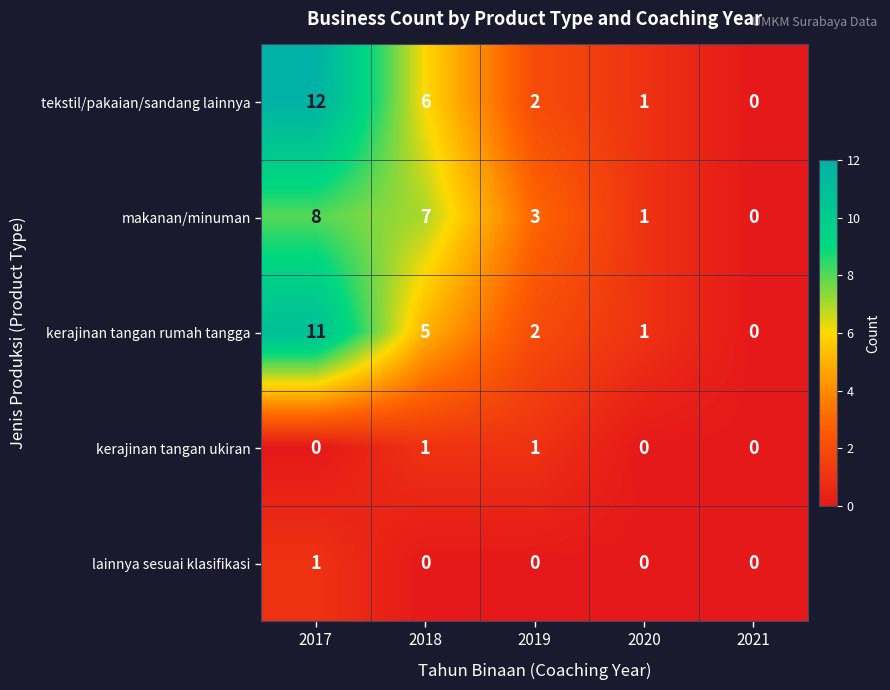

At which category is the sum across all series the highest?

2017